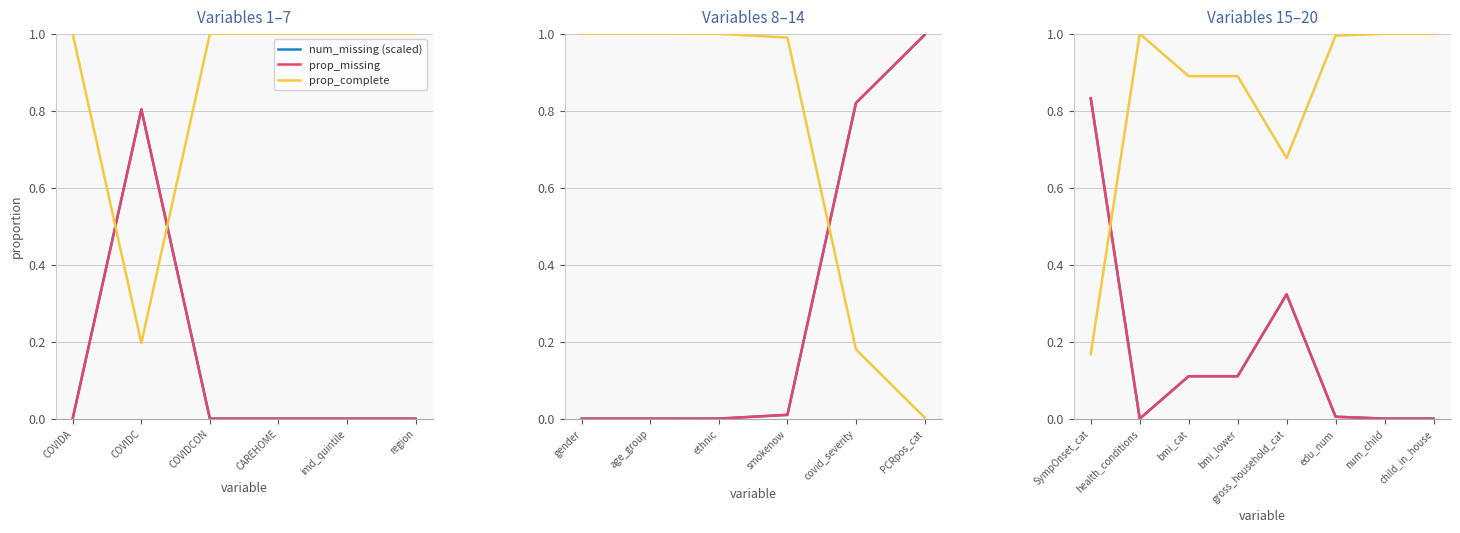

The prop_complete series shows 0.1 at SympOnset_cat. True or false?

False